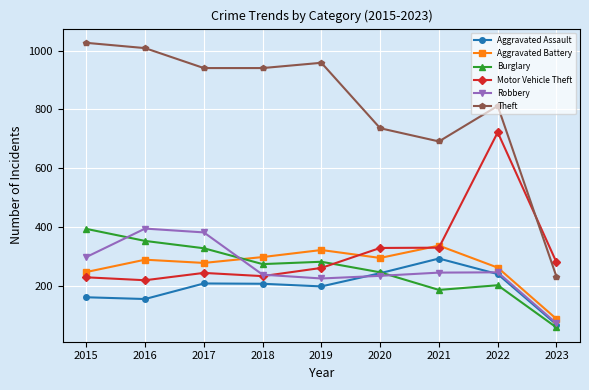

Does the chart display data point markers on the line(s)?

Yes